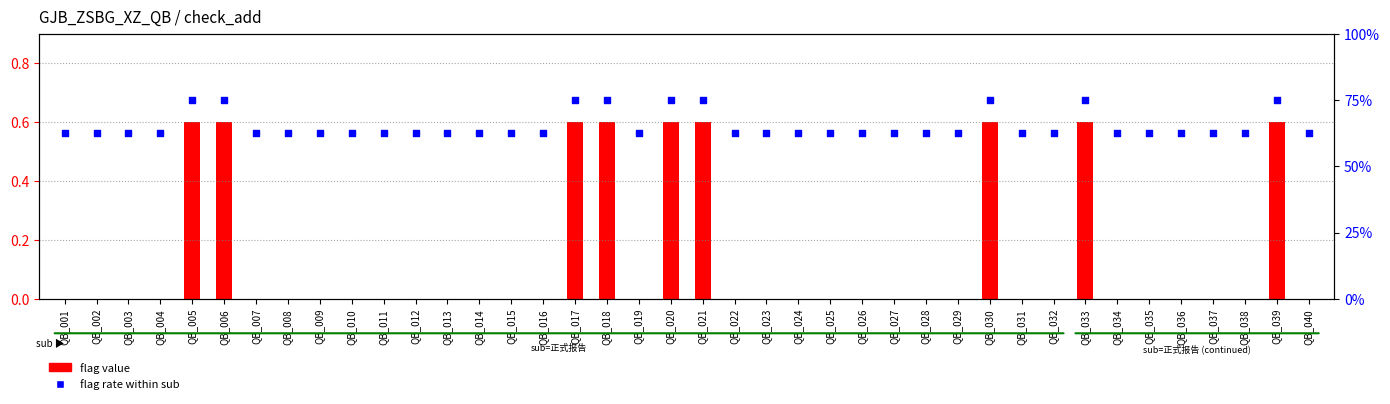

Is the value of flag value at QB_013 greater than the value of flag rate (percentile) at QB_029?

No